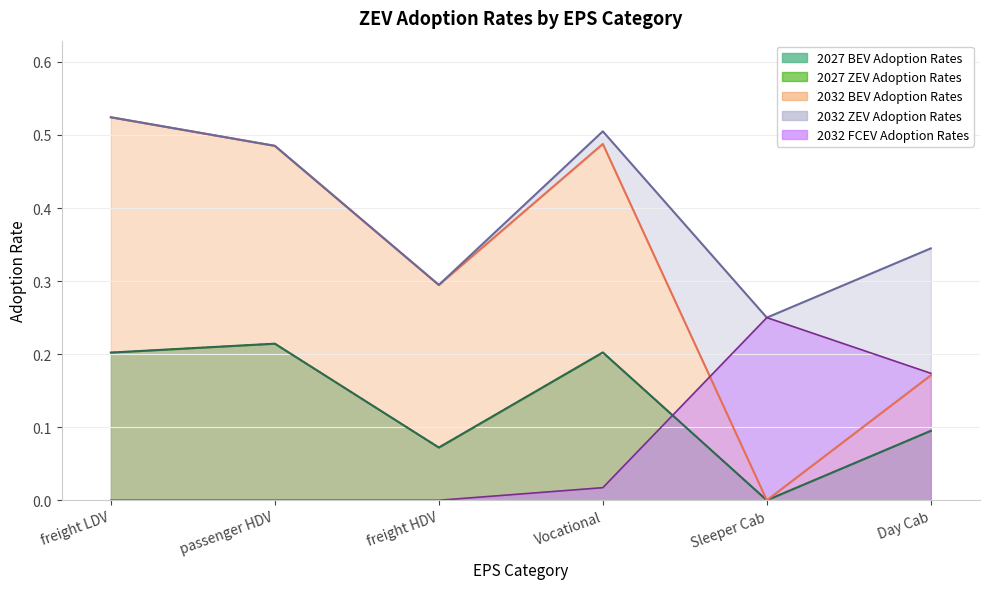

List the labels in order of 2032 ZEV Adoption Rates value, largest first.

freight LDV, Vocational, passenger HDV, Day Cab, freight HDV, Sleeper Cab